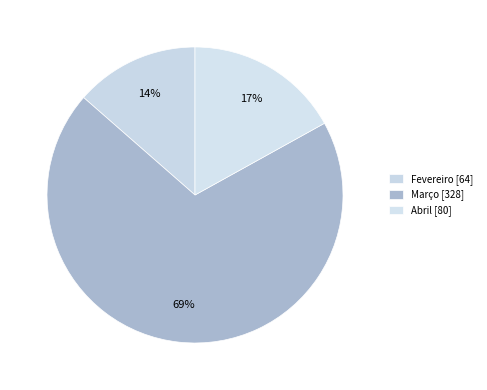

How many segments does this pie chart have?

3